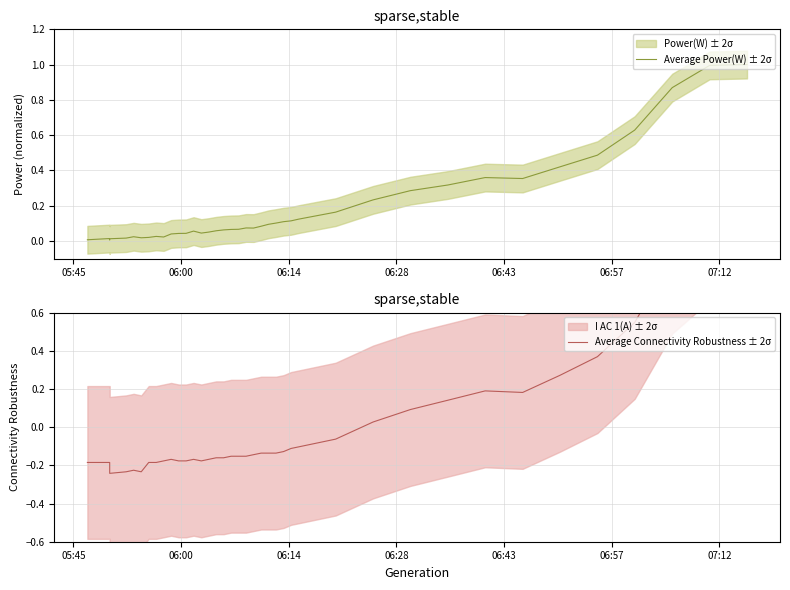

What is the maximum value for Average Connectivity Robustness ± 2σ?

1.1